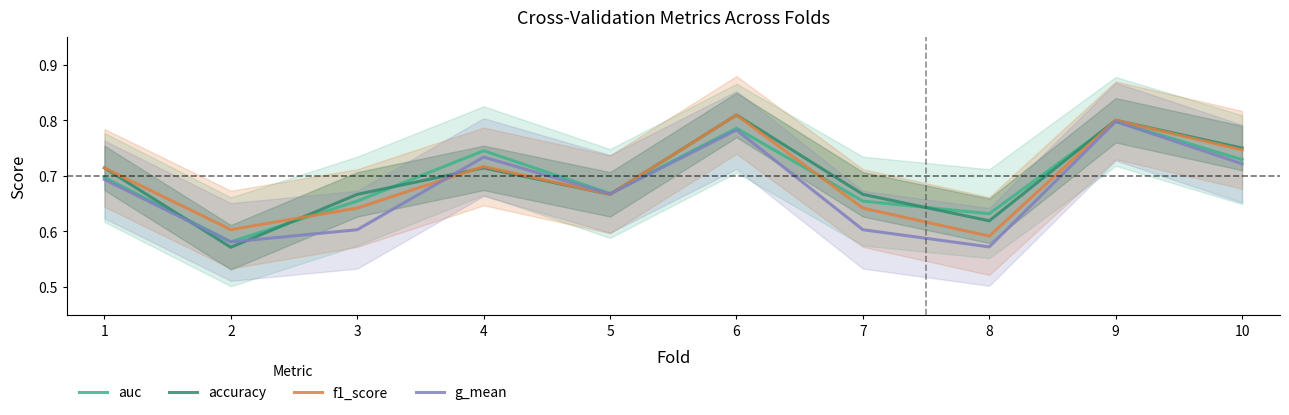

At which category does the chart reach its minimum across all series?

2